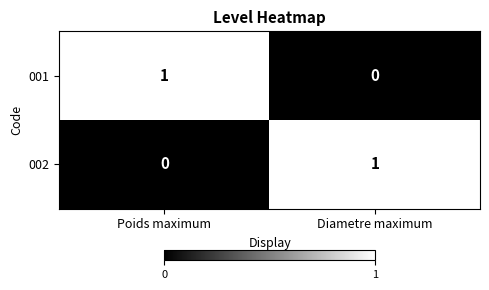

At which label is 002 closest to 0?

Poids maximum